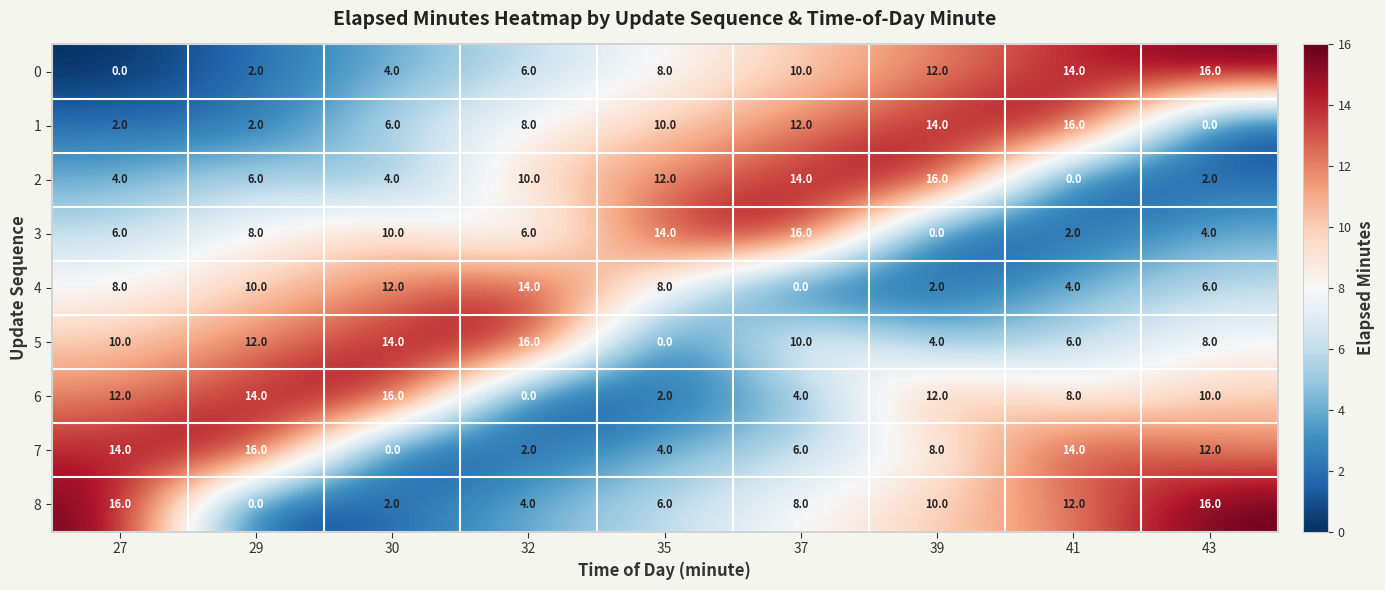

What is the total value across all series at 43?

74